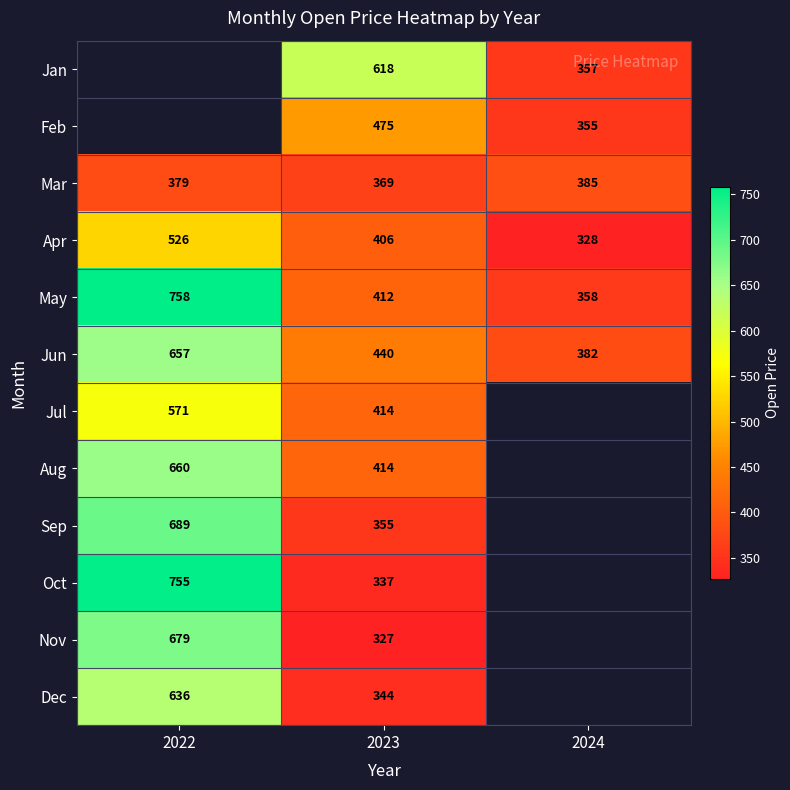

How many data points does each series have?

3